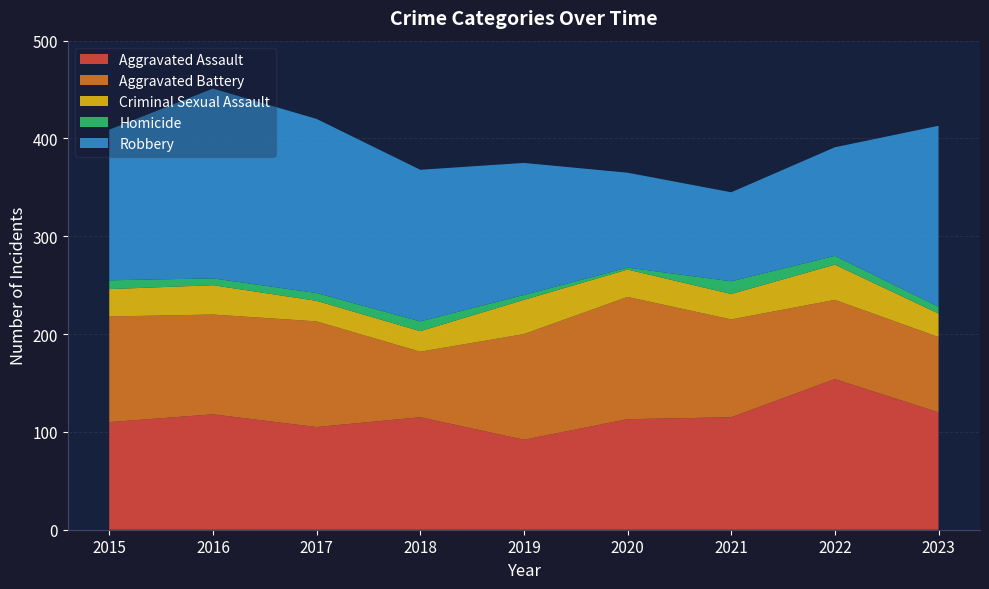

Reading left to right, list all the values displayed in this chart.

Aggravated Assault: 110	118	105	115	92	113	115	154	120
Aggravated Battery: 108	102	108	67	108	125	100	81	77
Criminal Sexual Assault: 28	30	21	21	35	28	26	36	24
Homicide: 9	7	8	10	5	2	13	9	7
Robbery: 154	194	178	155	135	97	91	111	185